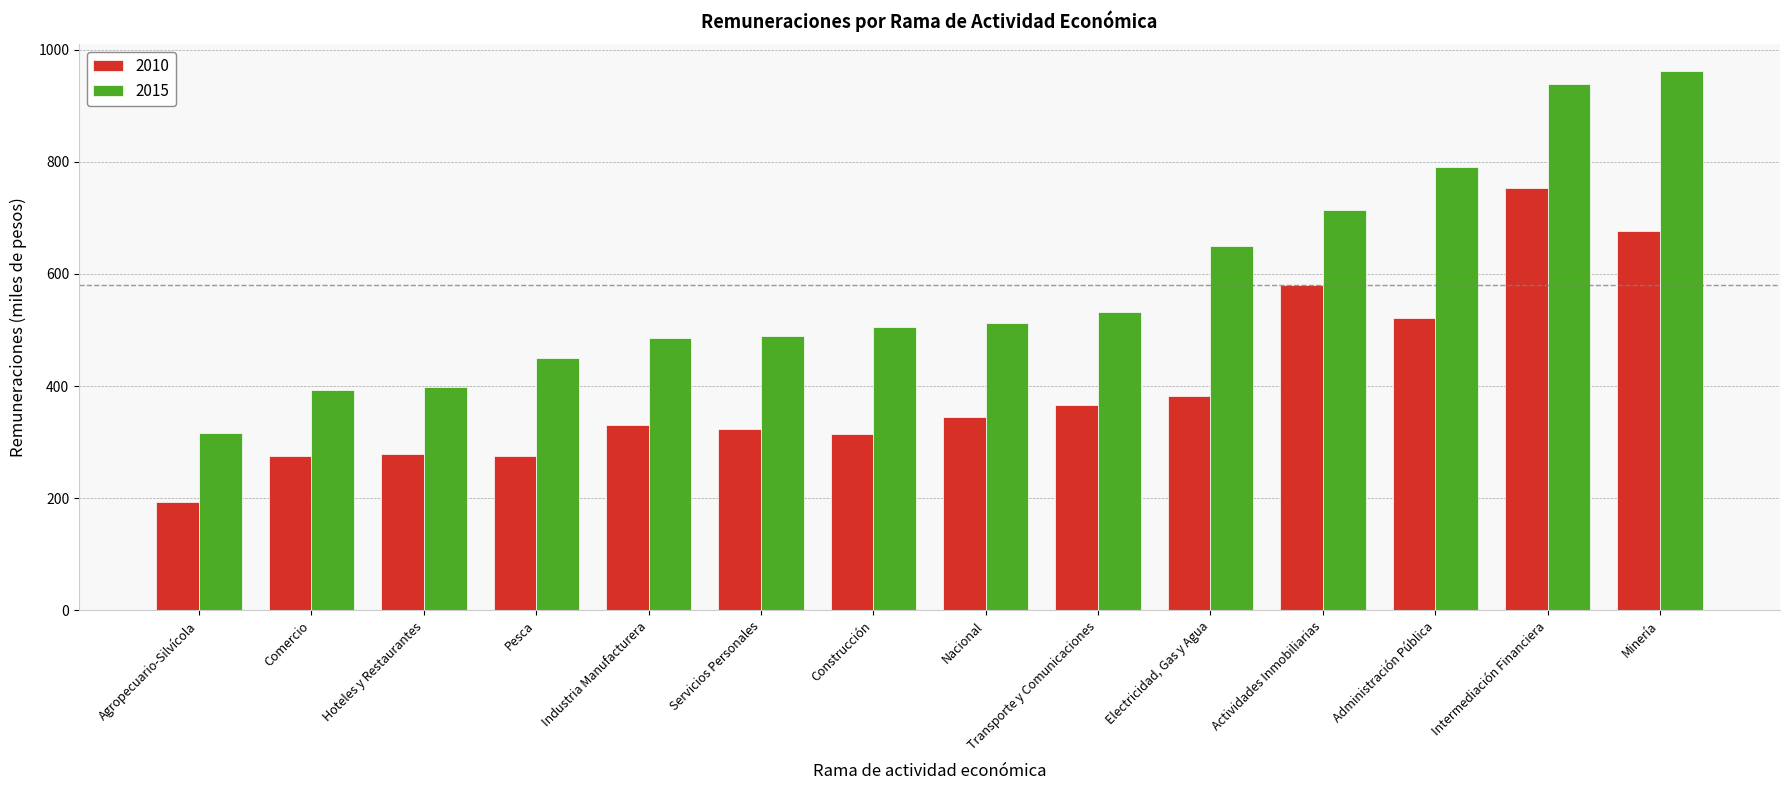

What is the minimum value shown in the chart?

193.4